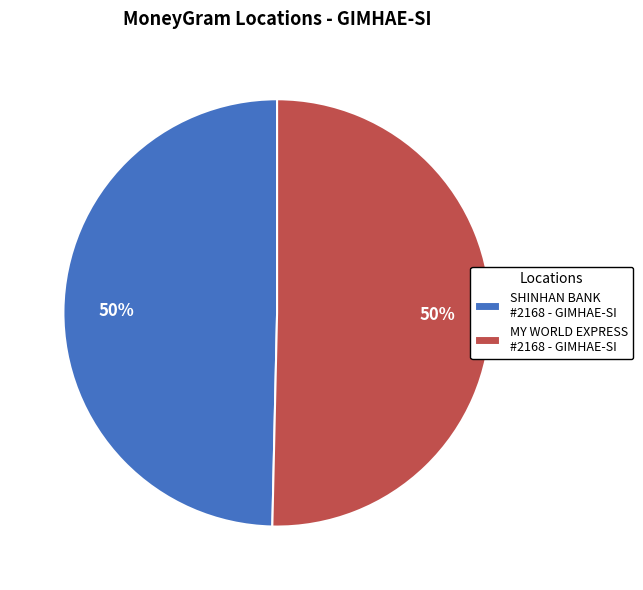

The SHINHAN BANK #2168 - GIMHAE-SI slice represents 37% of the pie. True or false?

False